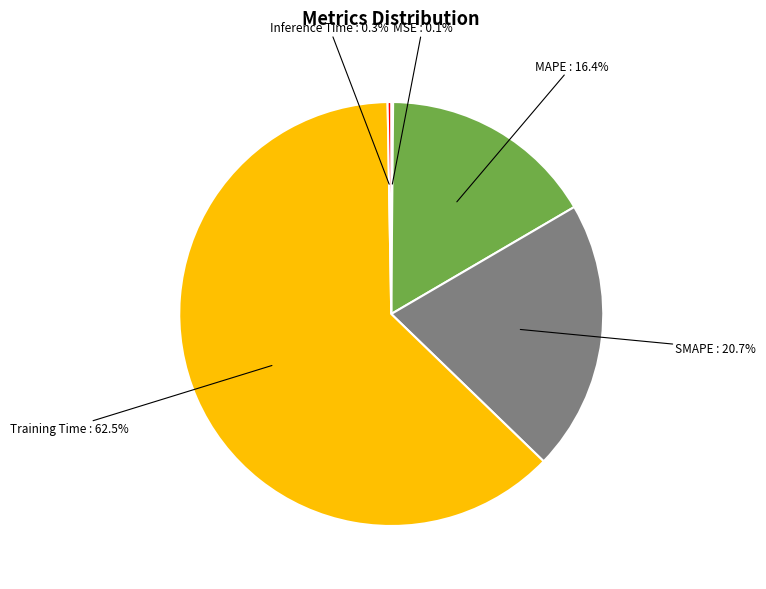

To the nearest percent, what is the difference between the SMAPE and Training Time slice percentages?

42%